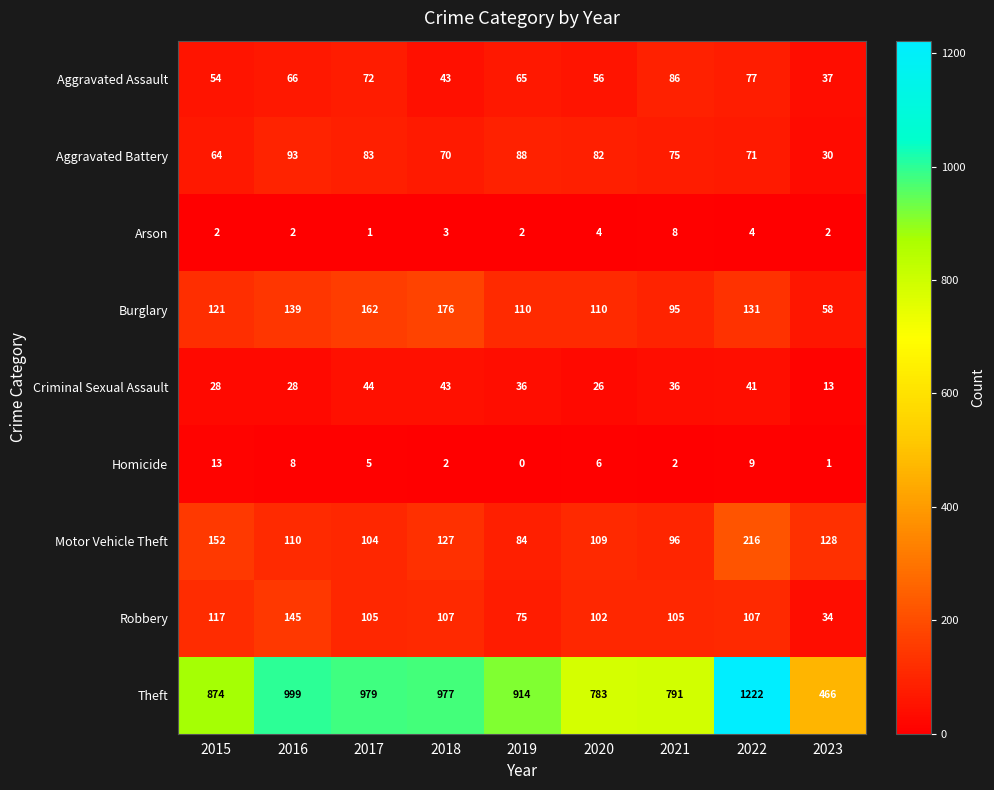

How many data points does each series have?

9